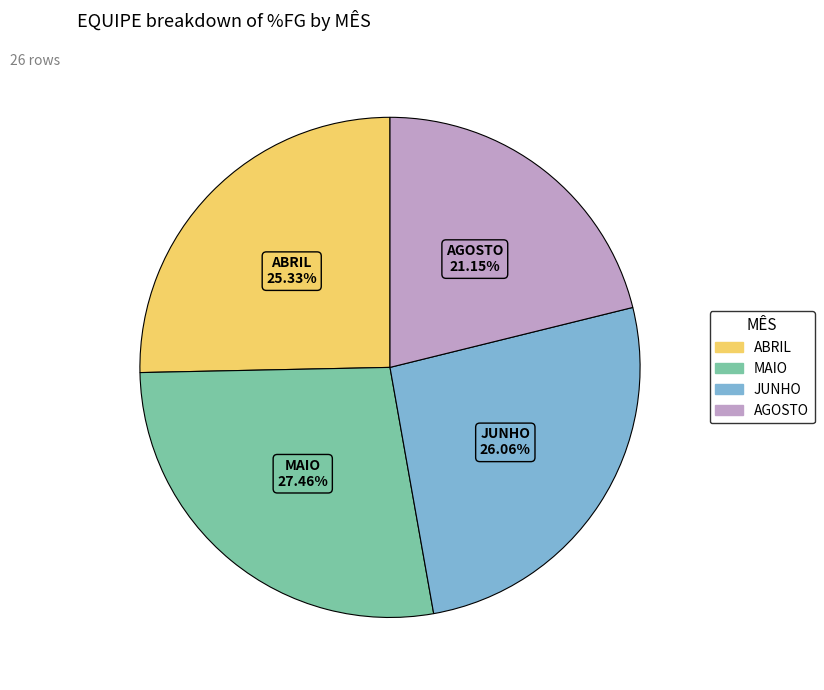

Between JUNHO and AGOSTO, which is larger?

JUNHO